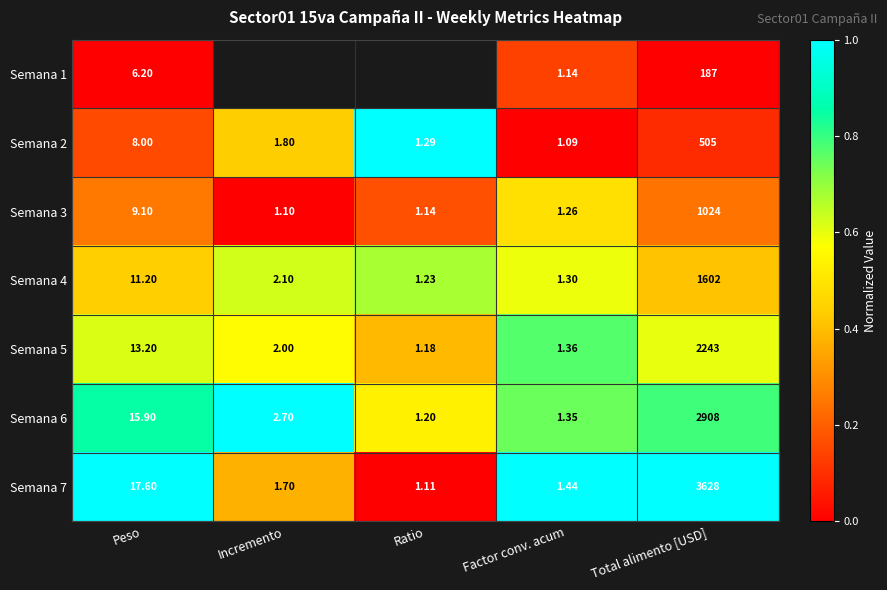

Is the value of Semana 3 at Ratio greater than the value of Semana 7 at Factor conv. acum?

No